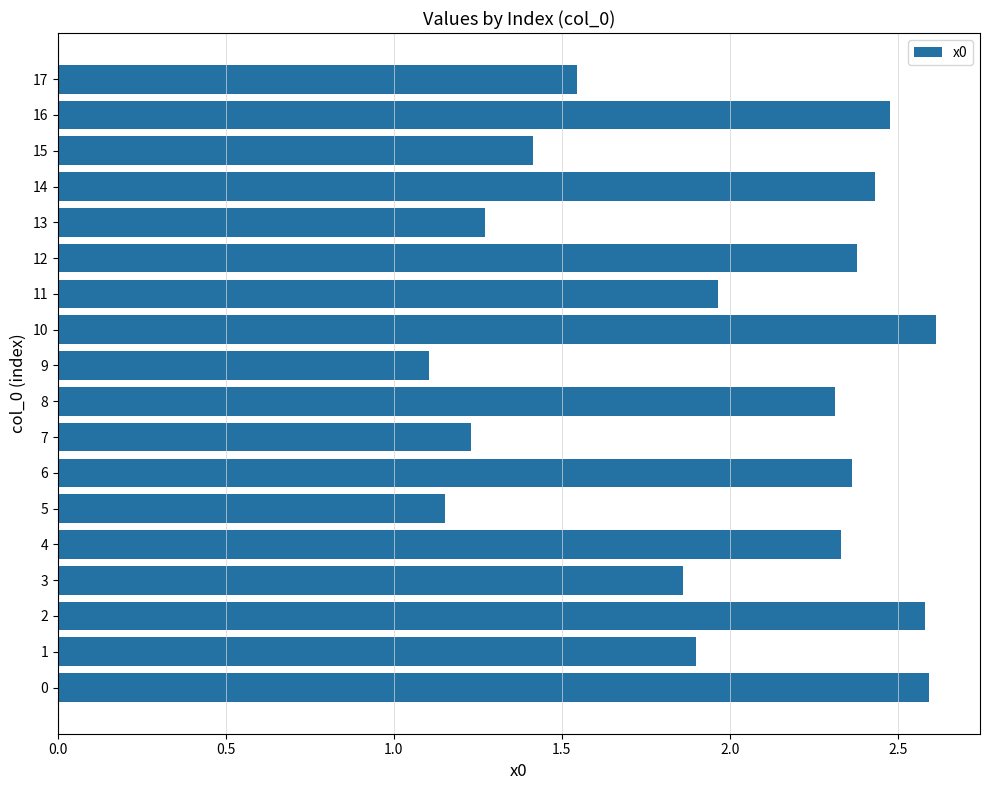

What is the greatest value displayed?

2.6